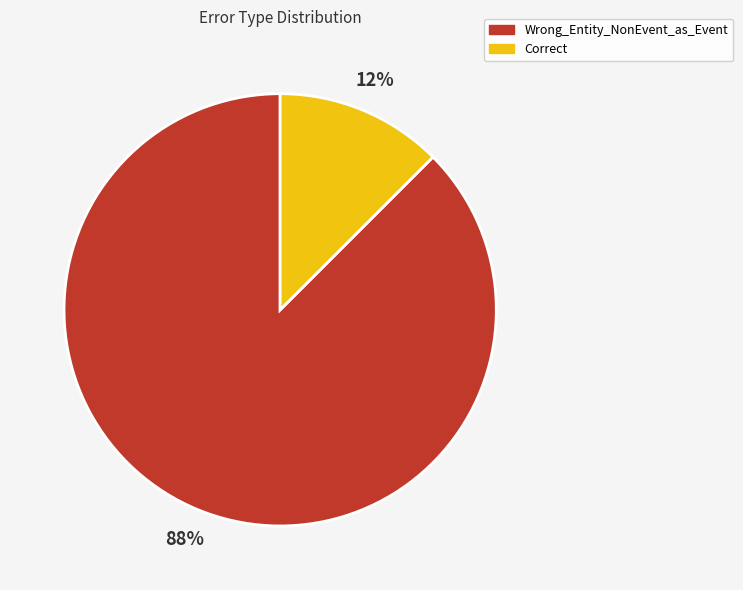

Is there any slice that represents more than half of the pie?

Yes